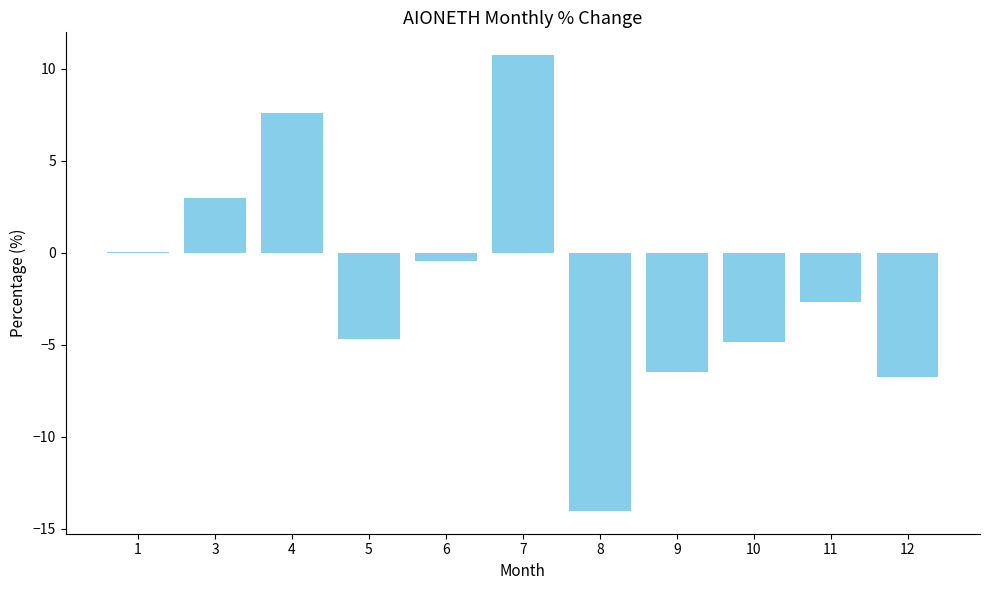

Which label corresponds to the largest value in the chart?

7